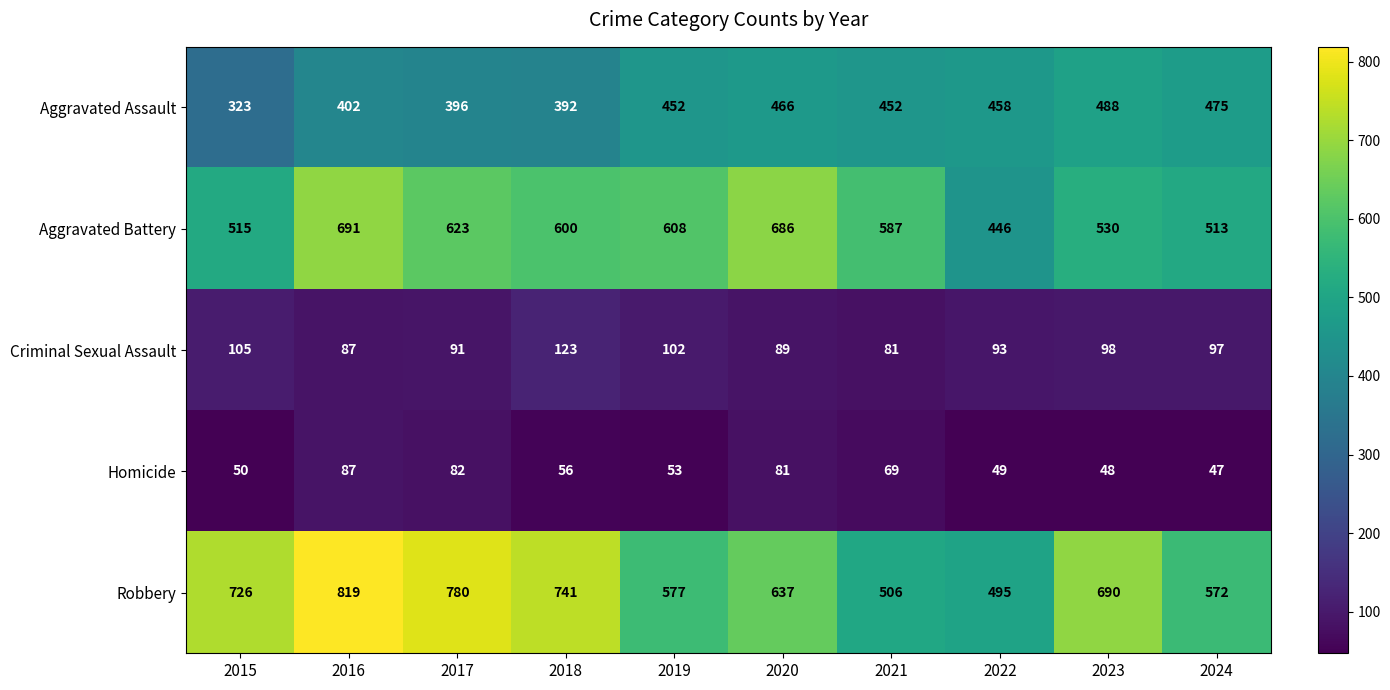

What is the average value of the Aggravated Assault series?

430